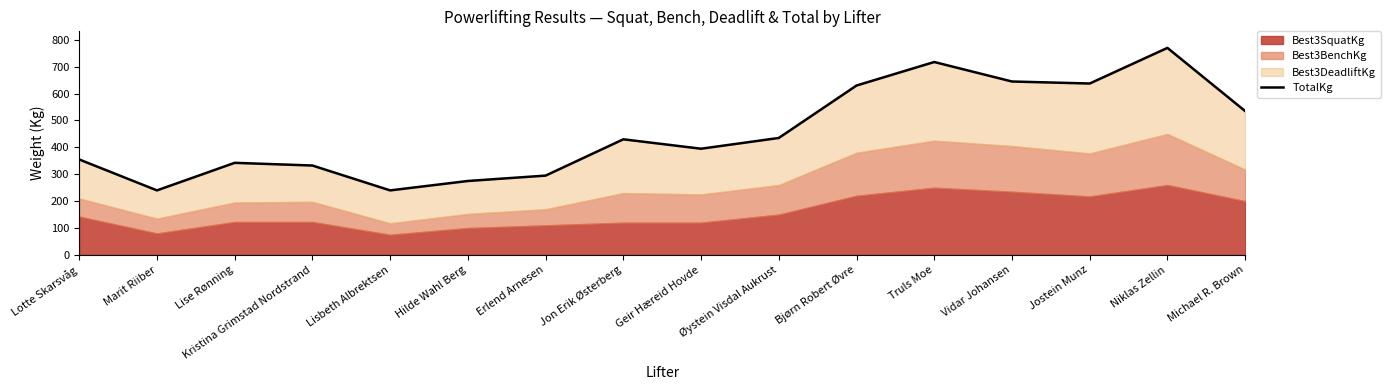

At which category does the chart reach its minimum across all series?

Marit Riiber